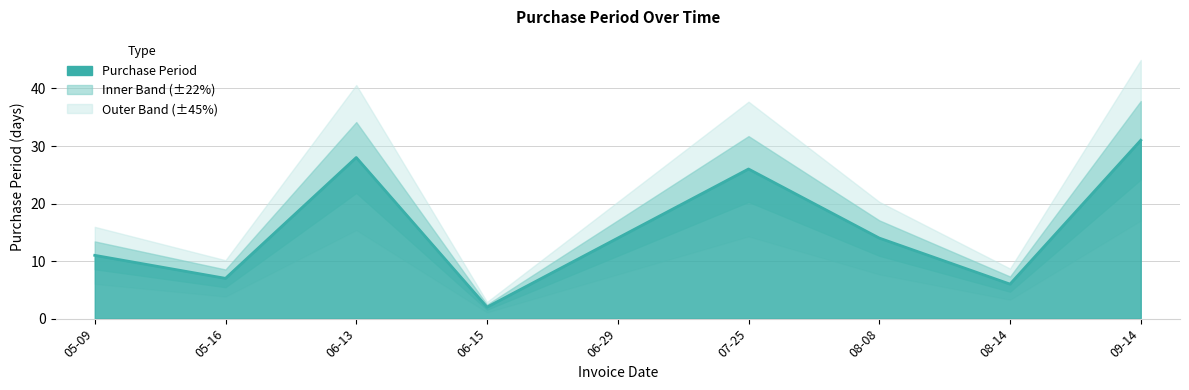

How many interior local valleys (lower than both neighbors) does the data have?

3